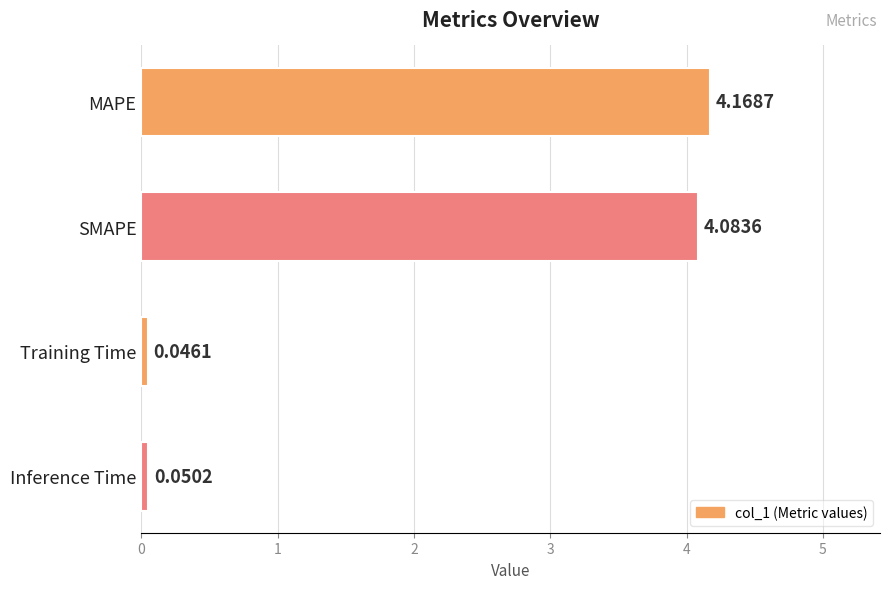

What is the difference between the maximum and minimum values?

4.1